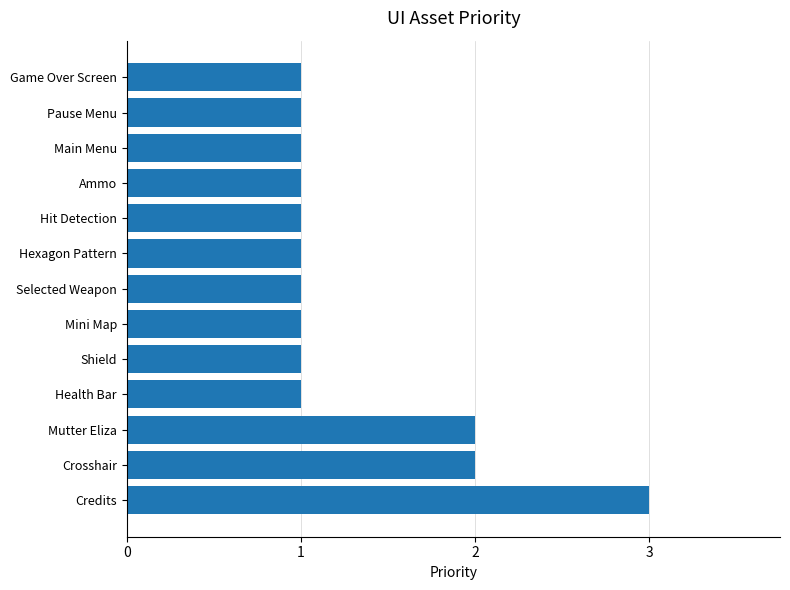

The value at Hexagon Pattern is 1. True or false?

True